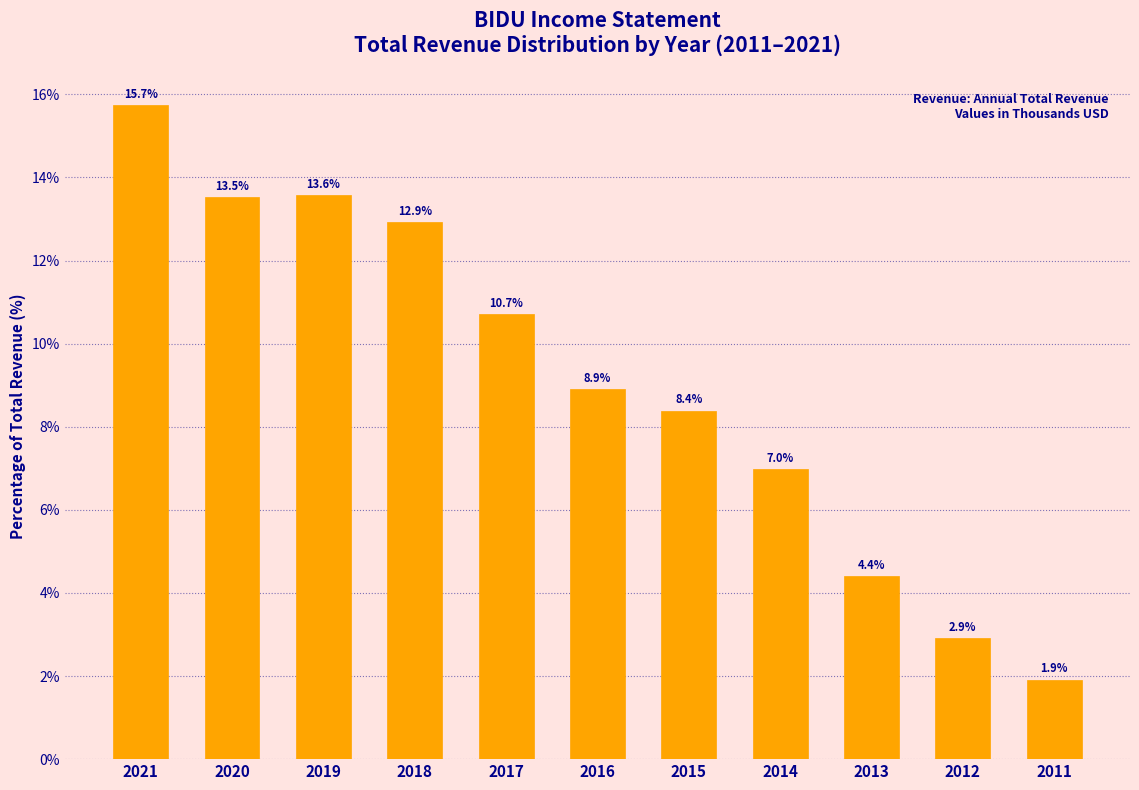

Reading left to right, transcribe all the data shown in this chart.

2021=15.7	2020=13.5	2019=13.6	2018=12.9	2017=10.7	2016=8.9	2015=8.4	2014=7.0	2013=4.4	2012=2.9	2011=1.9